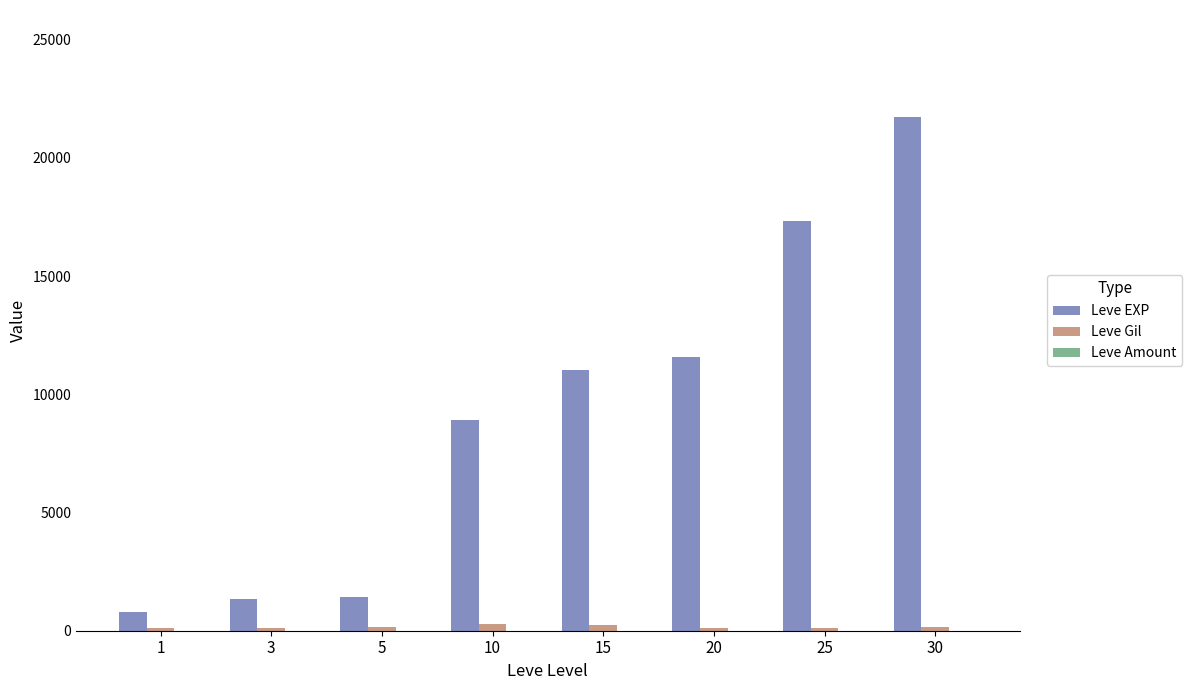

Between 15 and 25, which series saw the biggest shift?

Leve EXP